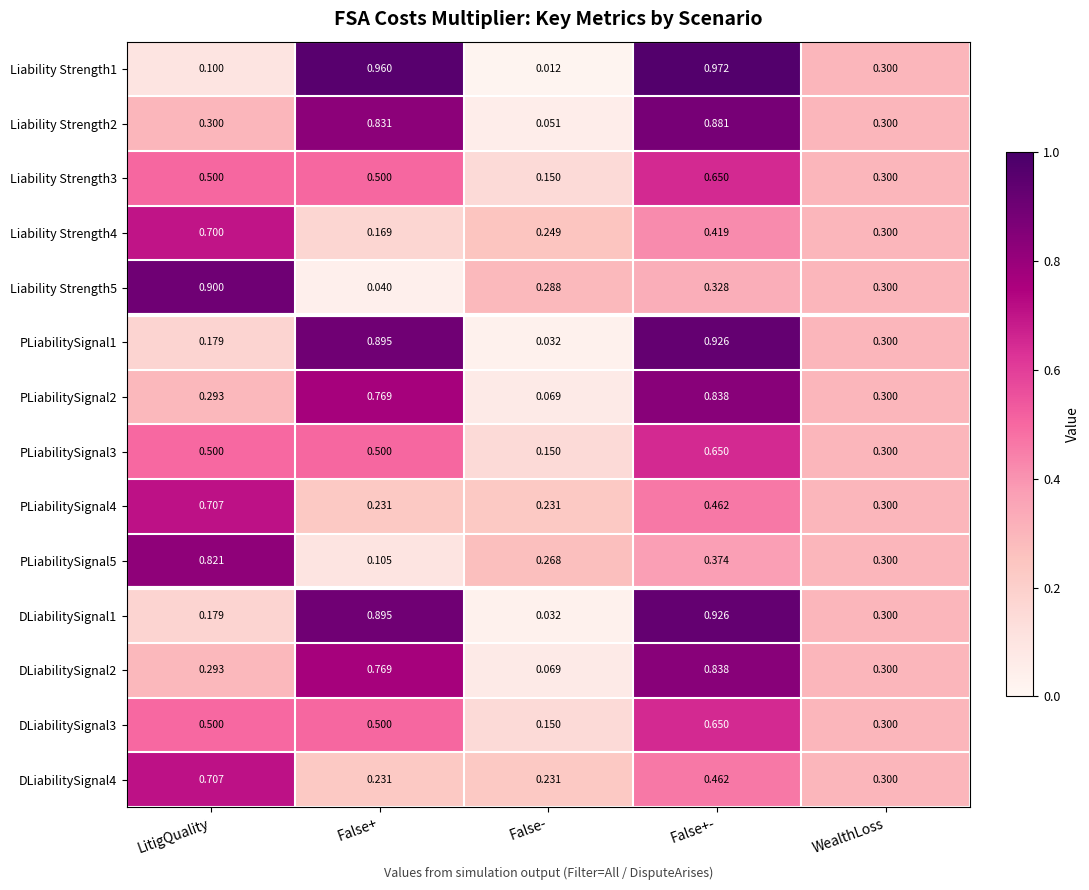

Count the number of categories in the chart.

5